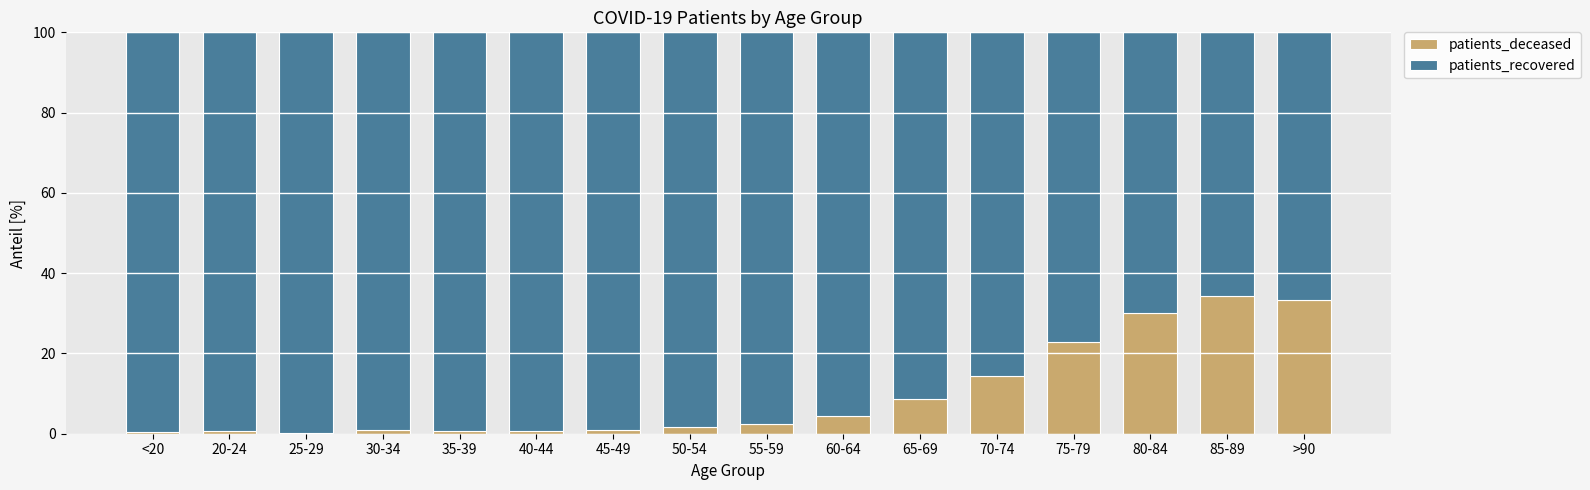

What are all the series names shown in the legend?

patients_deceased, patients_recovered